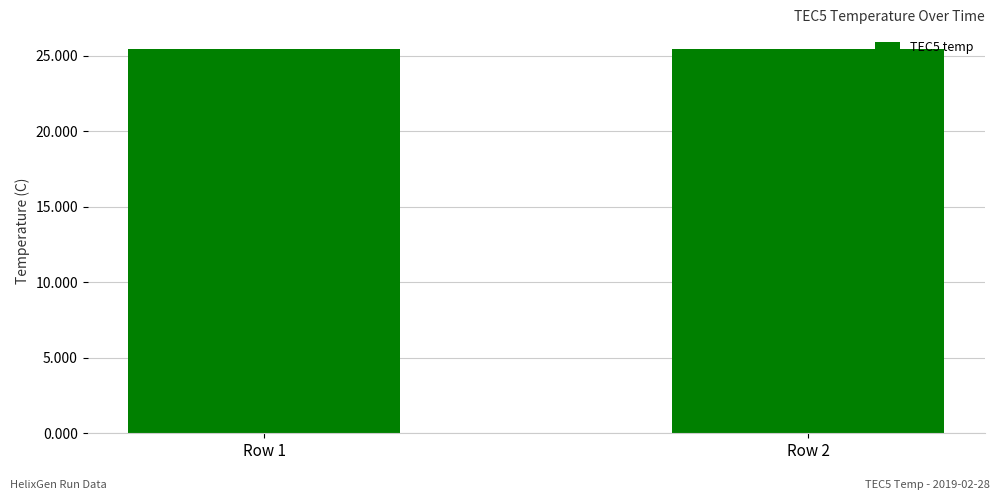

What is the sum of all values?

50.9